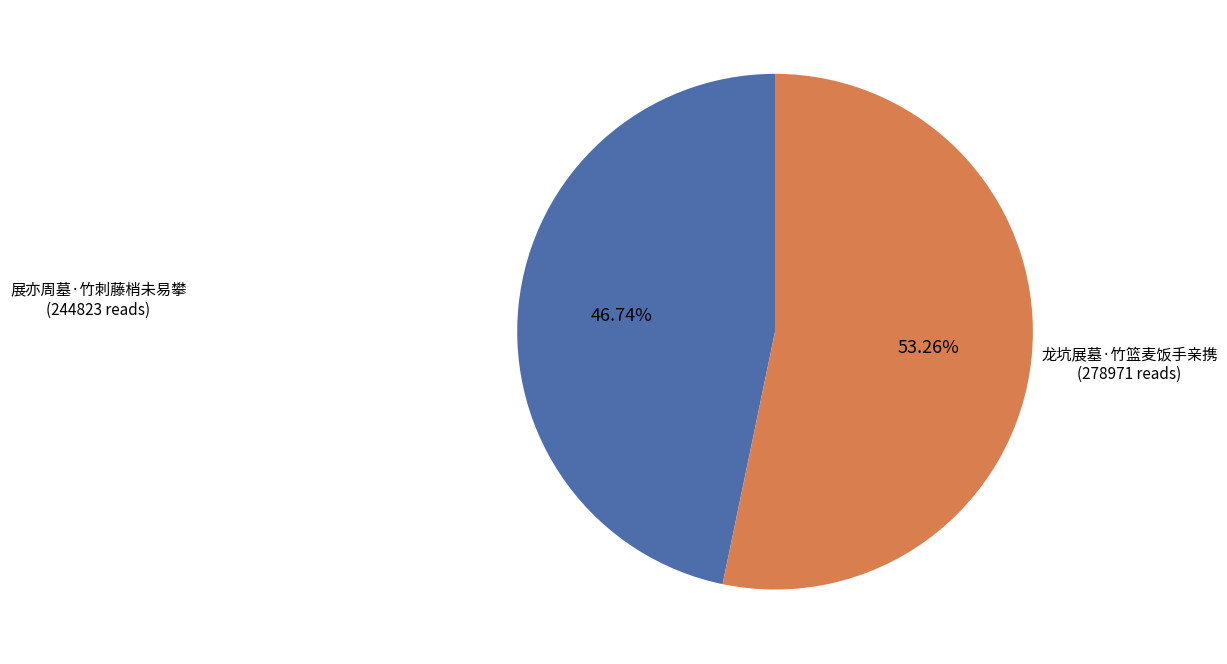

Is there a majority slice in this chart?

Yes